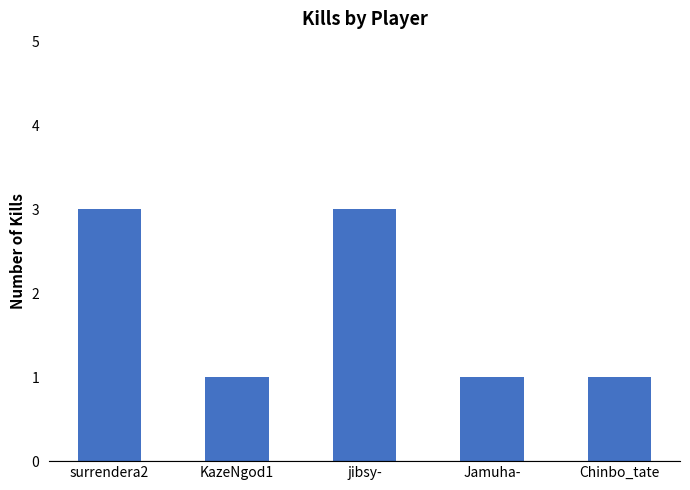

Between Chinbo_tate and surrendera2, which is larger?

surrendera2